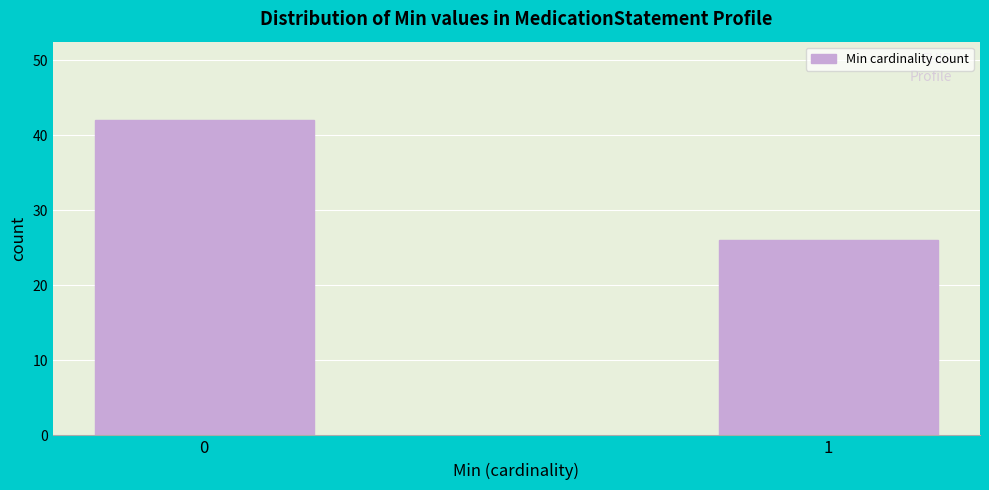

Reading right to left, list all the values displayed in this chart.

26	42